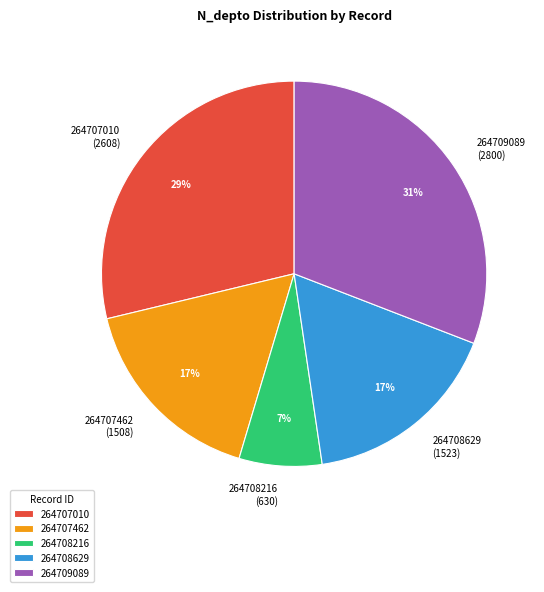

Is 264708216 the majority of the pie?

No